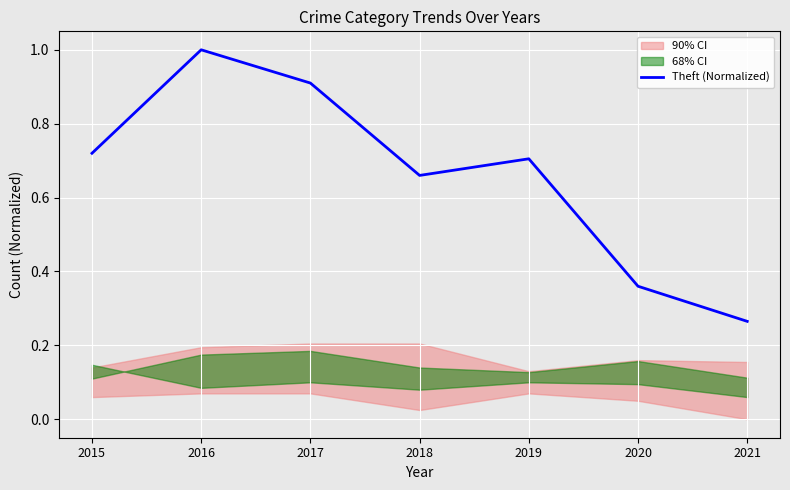

Which has a higher value, 2017 or 2015?

2017